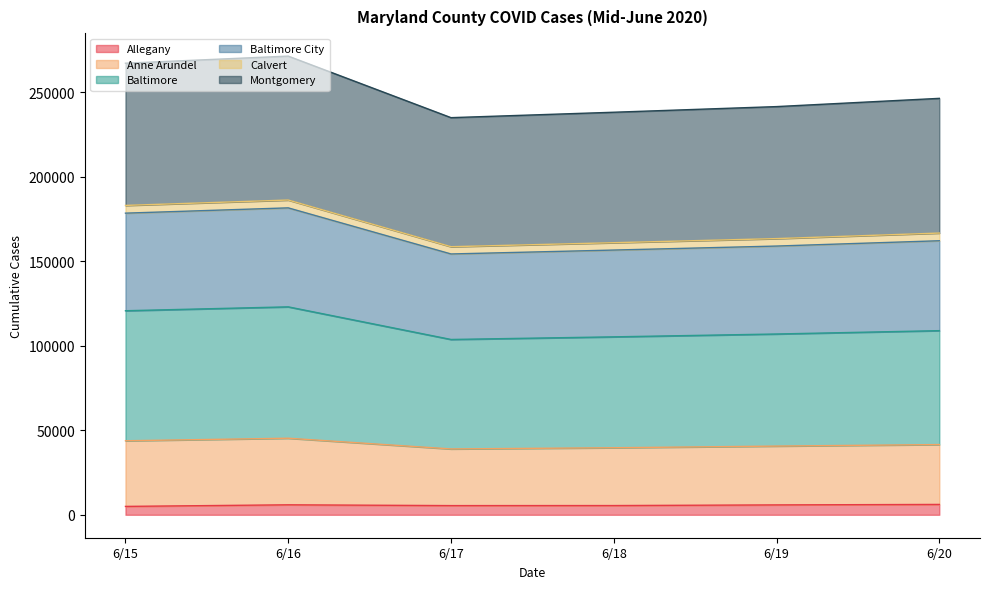

What are all the series names shown in the legend?

Allegany, Anne Arundel, Baltimore, Baltimore City, Calvert, Montgomery